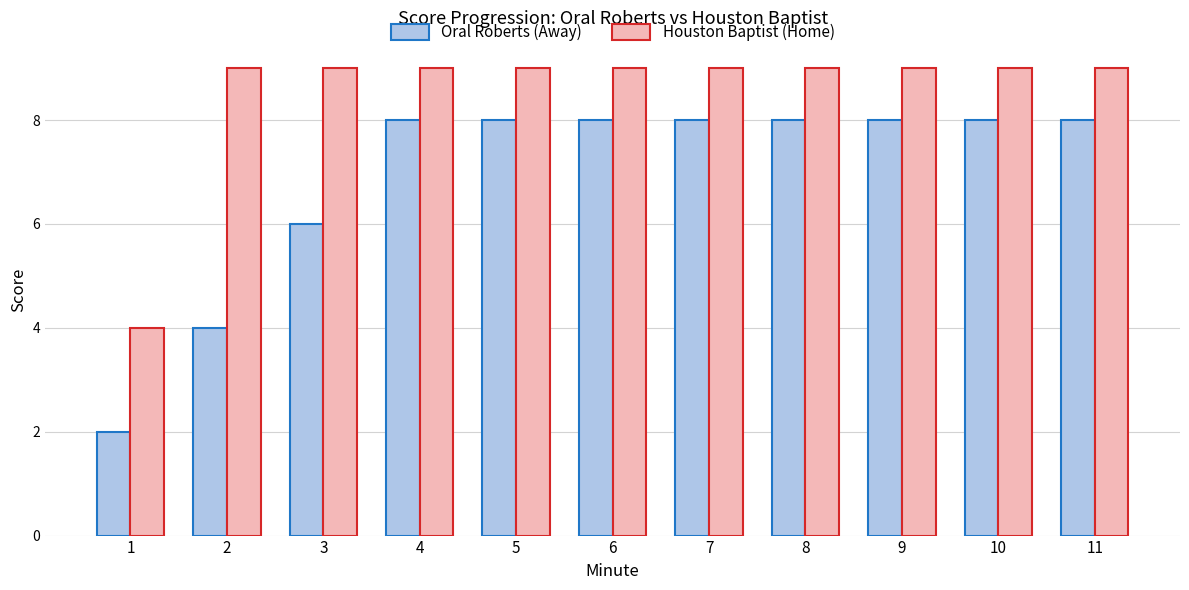

Is it true that Houston Baptist (Home) equals 15 at 8?

False